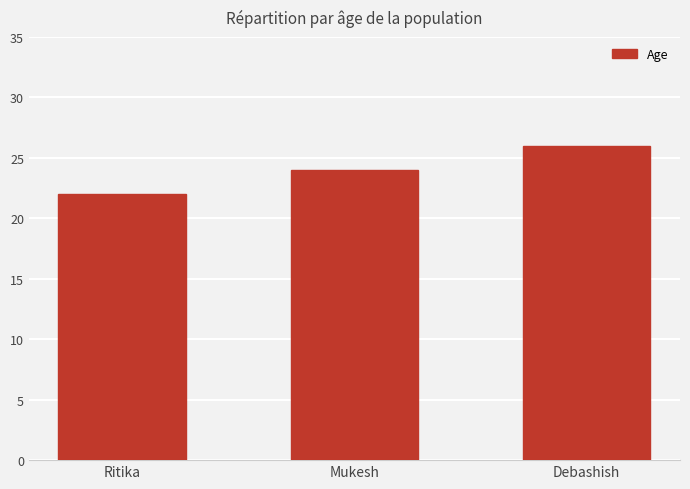

At which category does the chart reach its minimum across all series?

Ritika